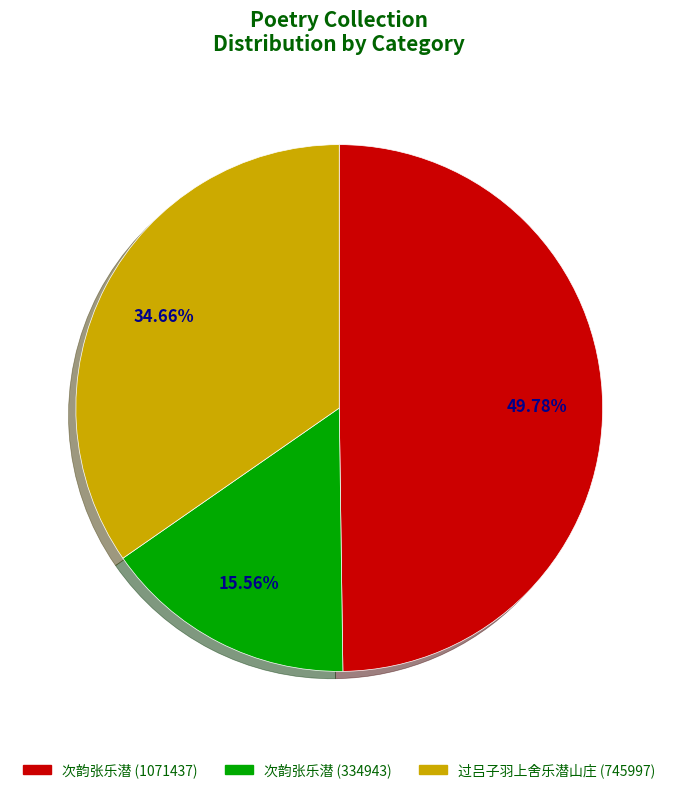

To the nearest percent, what portion does 次韵张乐潜 (1071437) represent?

50%